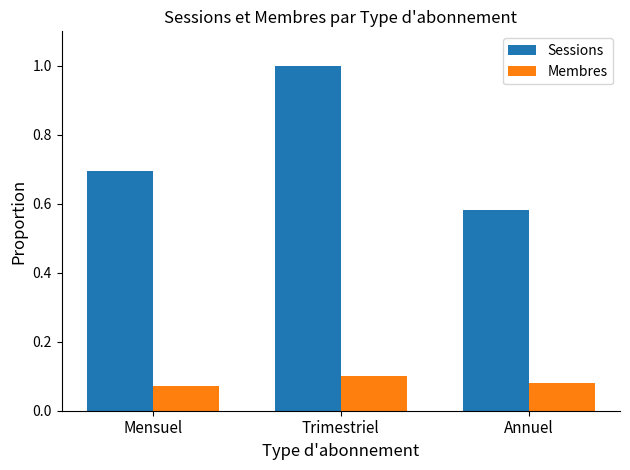

Which series changed the most between Mensuel and Trimestriel?

Sessions